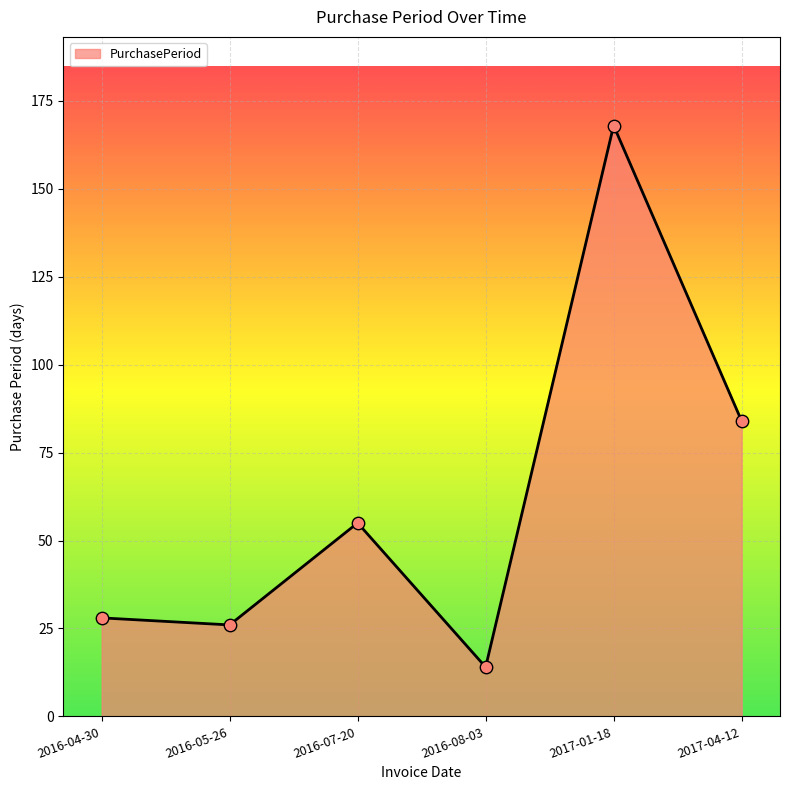

Which has a higher value, 2016-08-03 or 2016-07-20?

2016-07-20